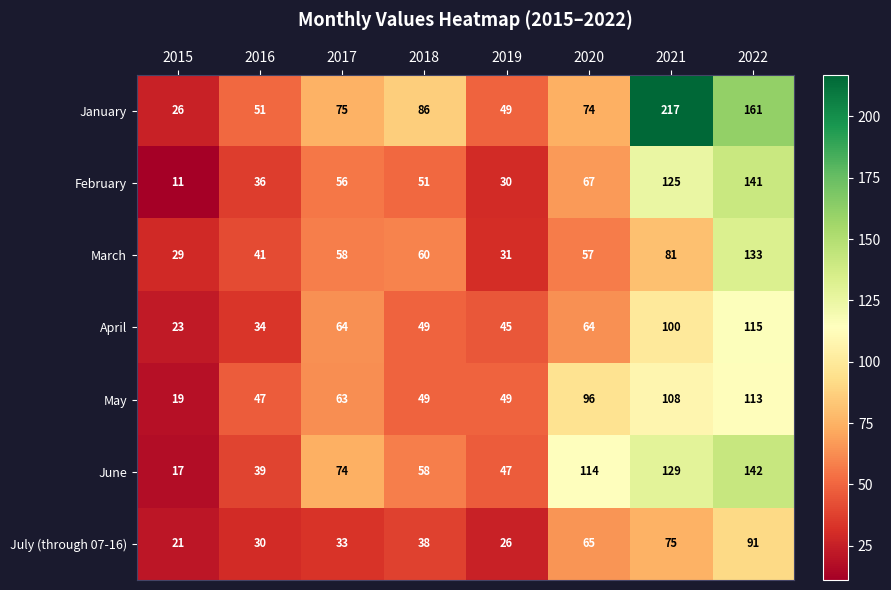

At which category does the chart reach its minimum across all series?

2015